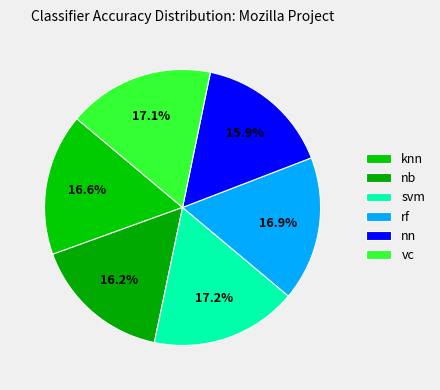

How many slices are in this pie chart?

6